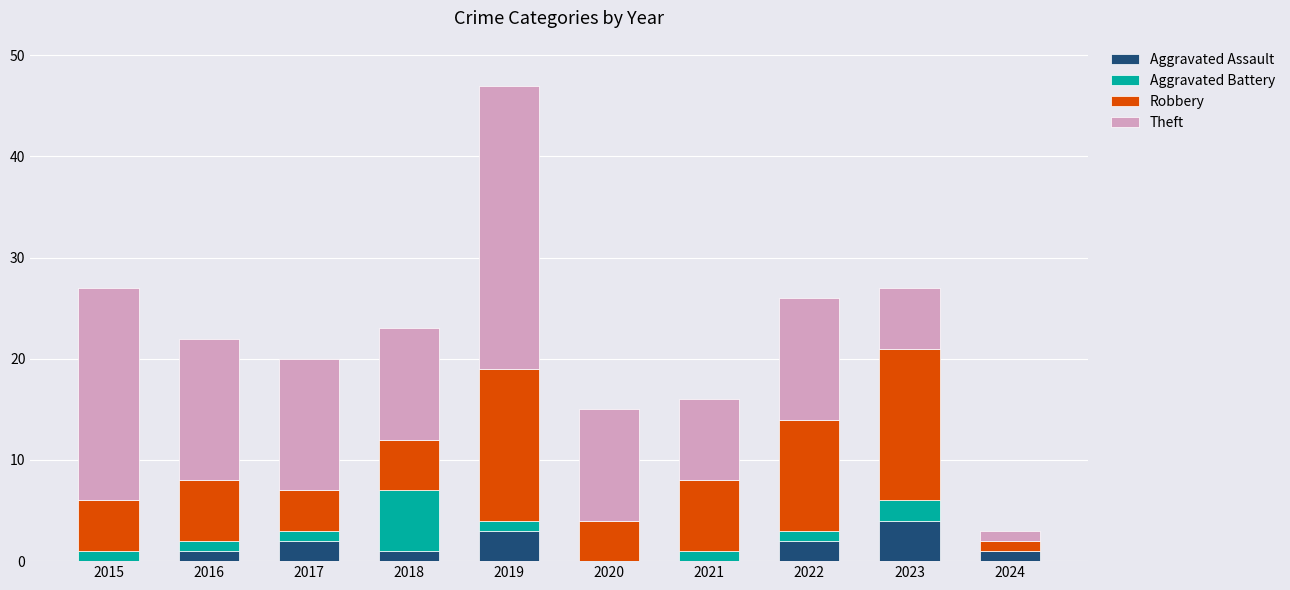

At which category is the sum across all series the highest?

2019